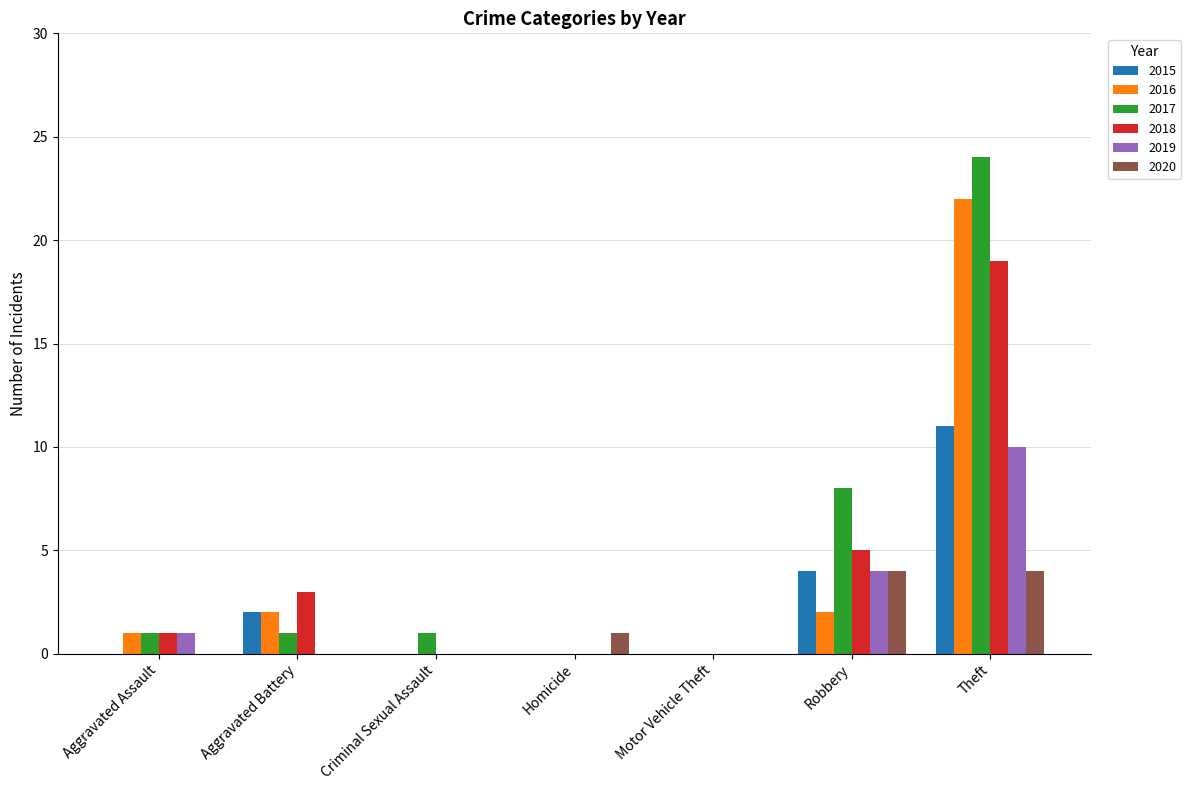

Is it true that 2016 equals -10 at Homicide?

False